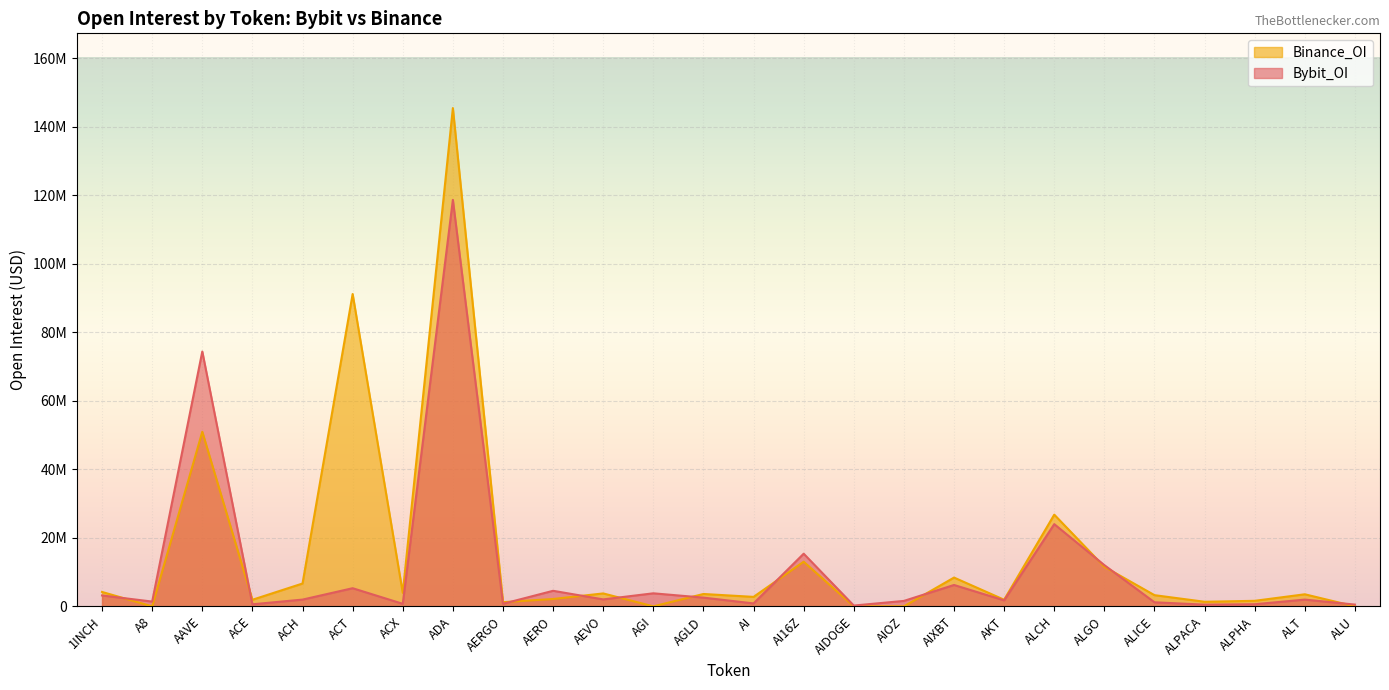

True or false: Bybit_OI has more than 2 points higher than both neighbors.

True